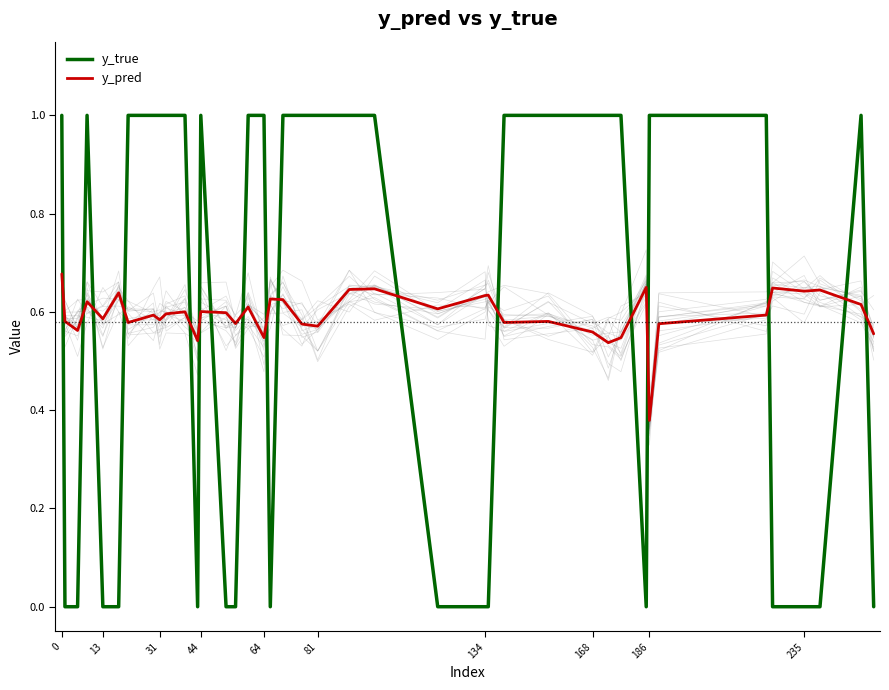

True or false: y_pred and y_true cross at least once.

True